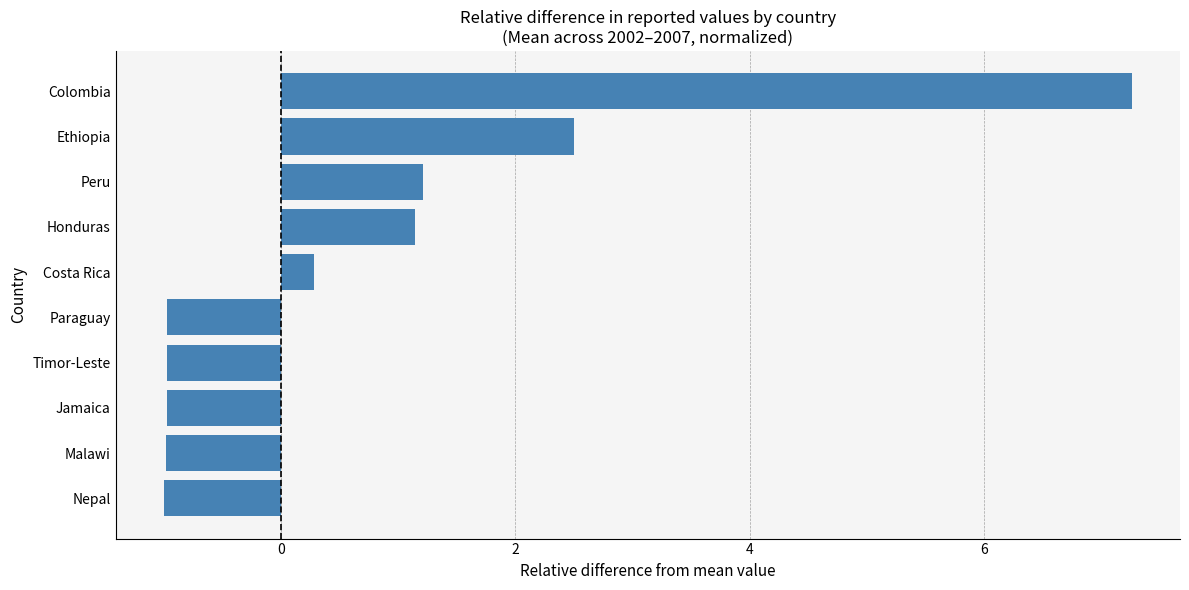

What is the change in value from Paraguay to Costa Rica?

+1.3